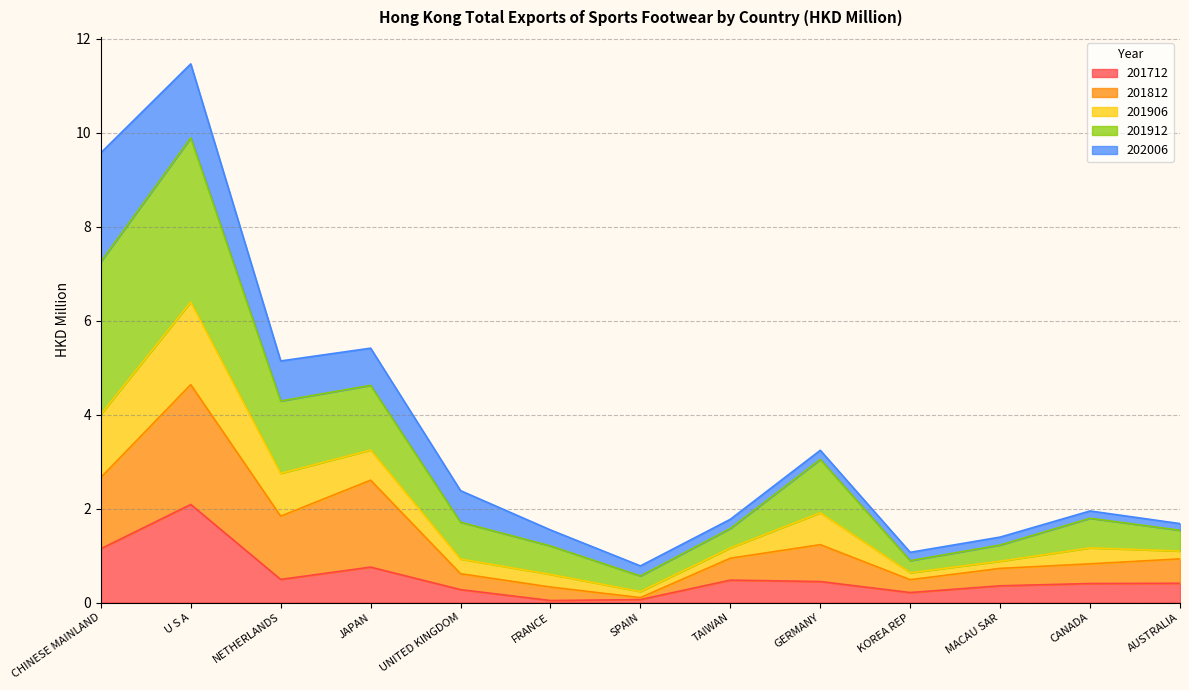

What are all the series names shown in the legend?

201712, 201812, 201906, 201912, 202006